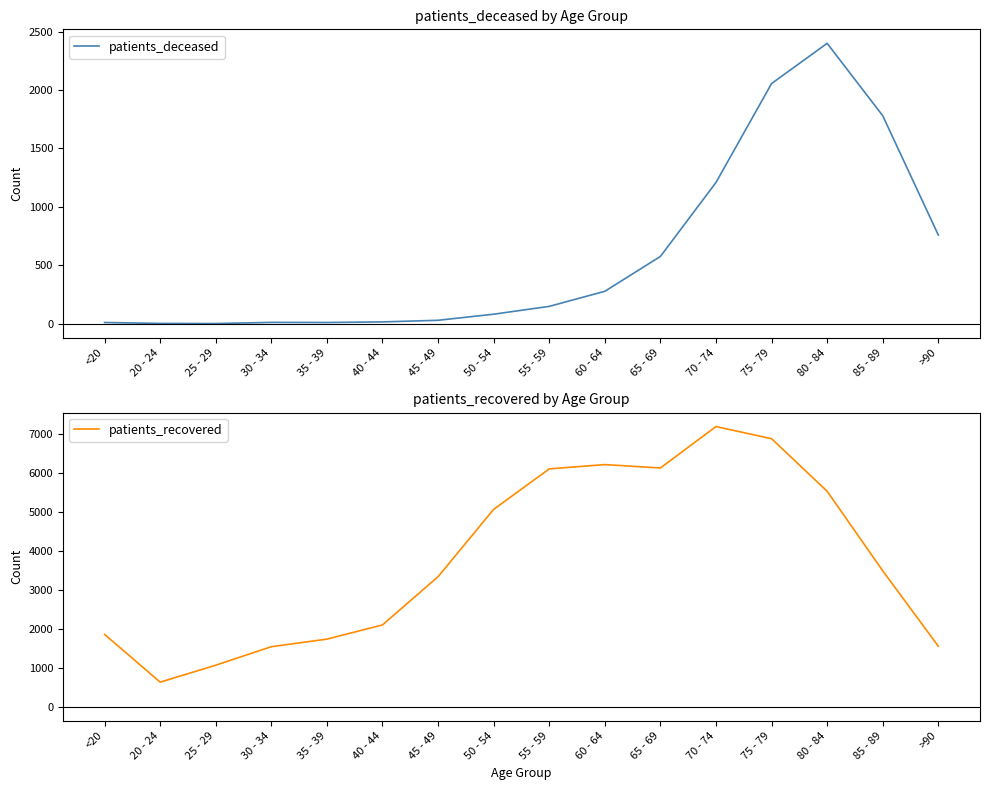

Reading left to right, what are all the values shown in this chart?

patients_deceased: 11	3	2	12	11	16	30	82	149	278	576	1209	2055	2399	1780	759
patients_recovered: 1854	631	1065	1539	1733	2097	3333	5057	6094	6204	6117	7178	6867	5521	3483	1551